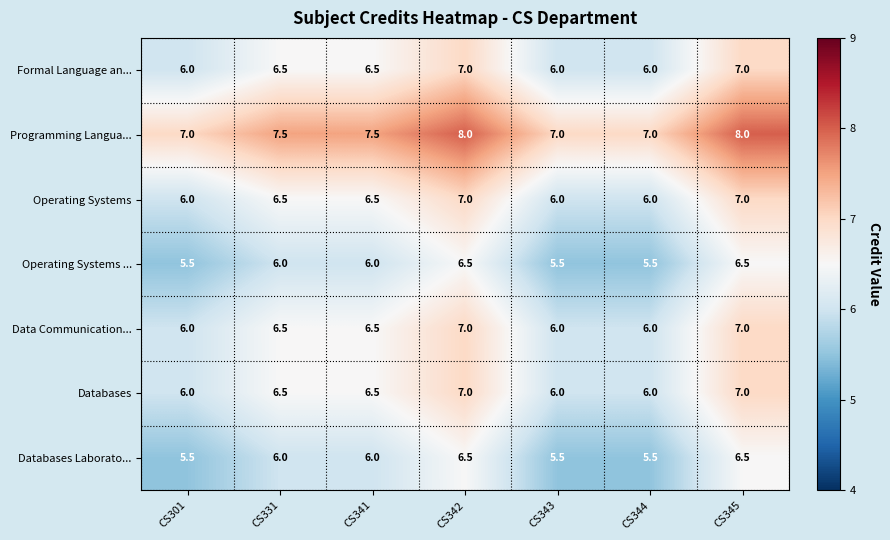

What is the smallest value displayed?

5.5